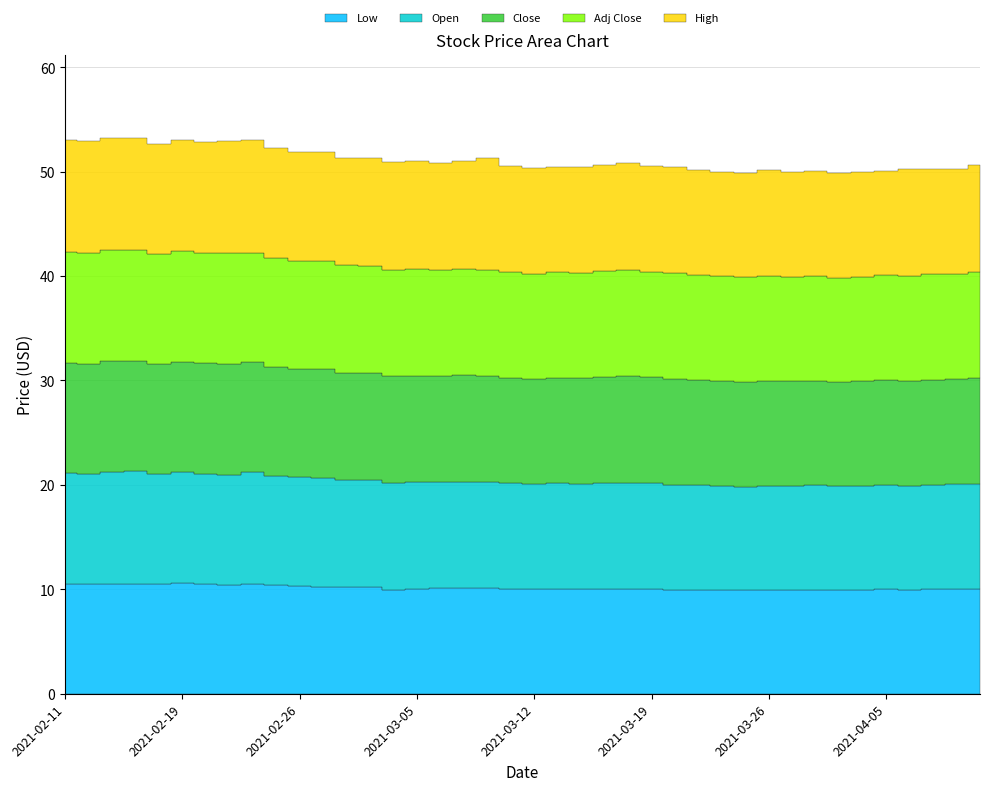

Reading right to left, transcribe all the data shown in this chart.

Low: 10.1	10.1	10.0	9.9	10.0	10.0	9.9	10.0	9.9	9.9	9.9	9.9	9.9	9.9	10.1	10.1	10.1	10.1	10.1	10.1	10.1	10.1	10.1	10.1	10.0	10.0	10.2	10.2	10.3	10.3	10.4	10.5	10.4	10.5	10.6	10.5	10.6	10.5	10.5	10.6
Open: 10.1	10.1	10.0	10.0	10.0	10.0	10.0	10.0	10.0	10.0	9.9	10.0	10.0	10.1	10.2	10.1	10.1	10.1	10.1	10.1	10.2	10.2	10.2	10.1	10.2	10.2	10.2	10.3	10.4	10.4	10.5	10.7	10.6	10.6	10.6	10.5	10.8	10.8	10.5	10.6
Close: 10.2	10.1	10.1	10.0	10.0	10.0	10.0	10.0	10.0	10.1	10.0	10.0	10.1	10.2	10.1	10.2	10.1	10.1	10.1	10.1	10.1	10.1	10.2	10.2	10.2	10.2	10.2	10.3	10.4	10.3	10.4	10.5	10.6	10.6	10.6	10.5	10.6	10.6	10.6	10.6
Adj Close: 10.2	10.1	10.1	10.0	10.0	10.0	10.0	10.0	10.0	10.1	10.0	10.0	10.1	10.2	10.1	10.2	10.1	10.1	10.1	10.1	10.1	10.1	10.2	10.2	10.2	10.2	10.2	10.3	10.4	10.3	10.4	10.5	10.6	10.6	10.6	10.5	10.6	10.6	10.6	10.6
High: 10.2	10.1	10.1	10.2	10.0	10.0	10.0	10.0	10.0	10.1	10.0	10.0	10.1	10.2	10.2	10.2	10.1	10.1	10.1	10.1	10.2	10.7	10.3	10.3	10.4	10.3	10.3	10.3	10.4	10.4	10.6	10.8	10.7	10.6	10.7	10.6	10.8	10.8	10.7	10.7